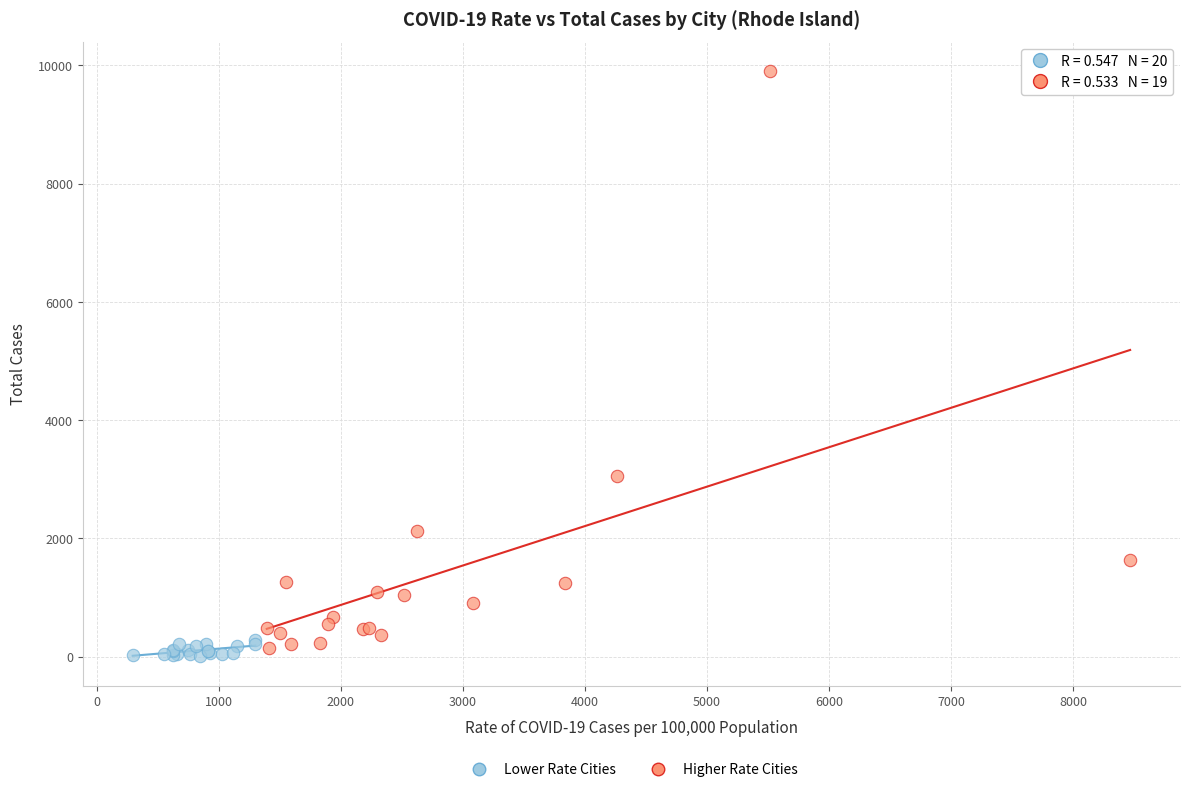

What are all the series names shown in the legend?

Lower Rate Cities, Higher Rate Cities